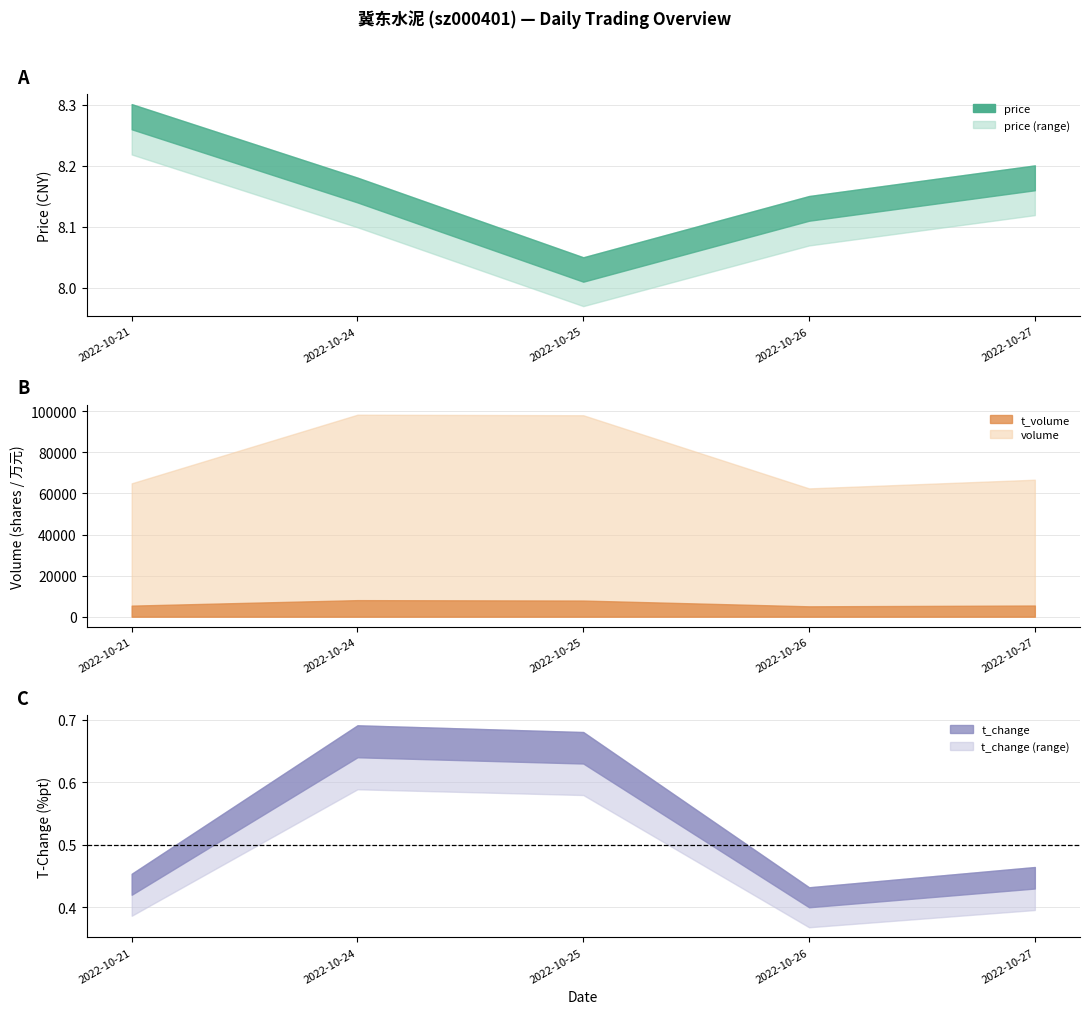

Is it true that price equals 8.1 at 2022-10-26?

True